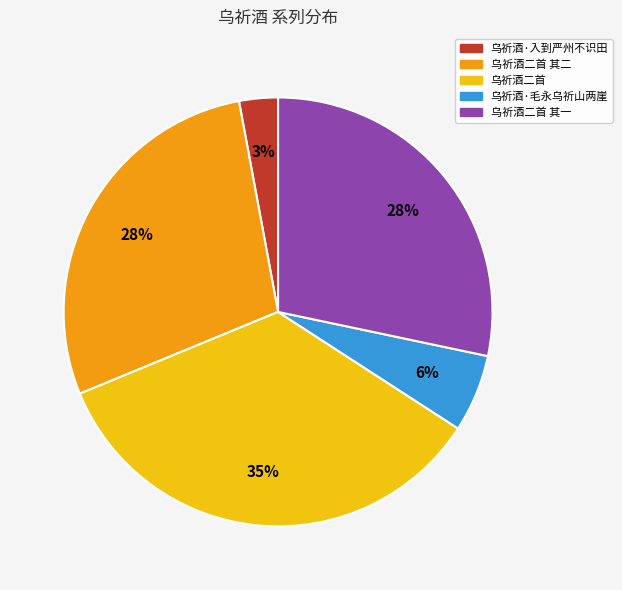

To the nearest percent, what is the average slice percentage?

20%